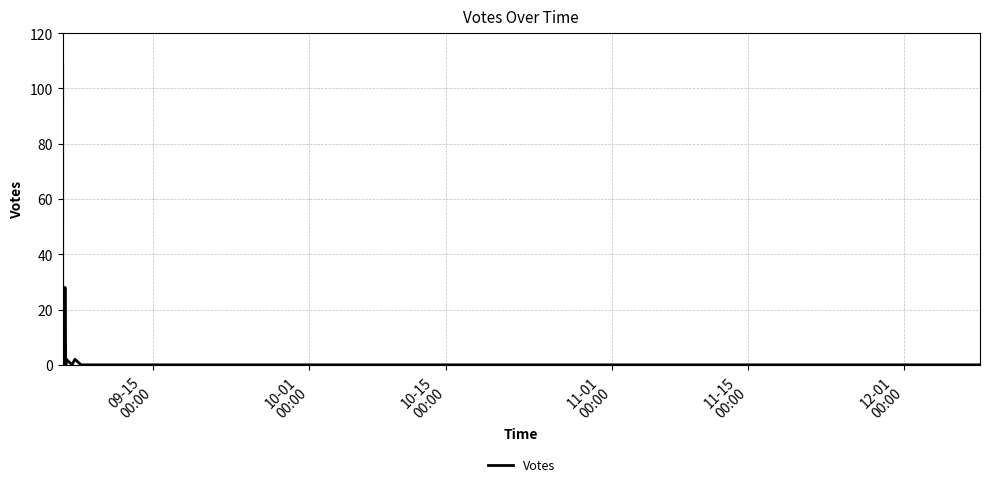

What is the label of the 4th point from the left?

11-01
00:00